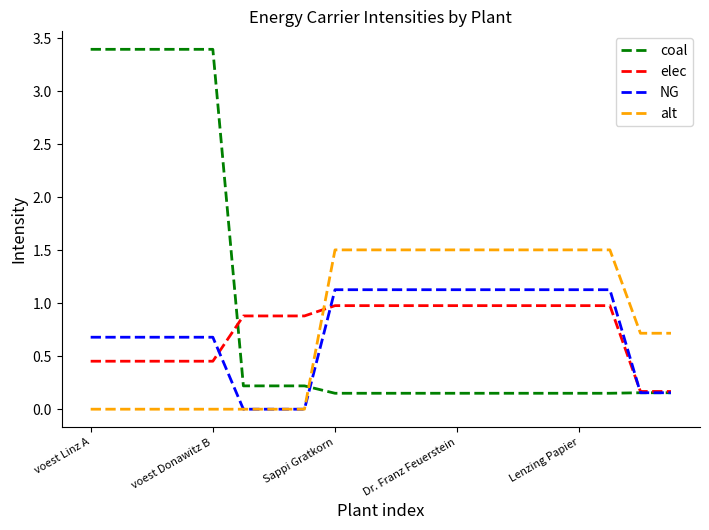

Rank the series by their maximum value, from lowest to highest.

elec, NG, alt, coal